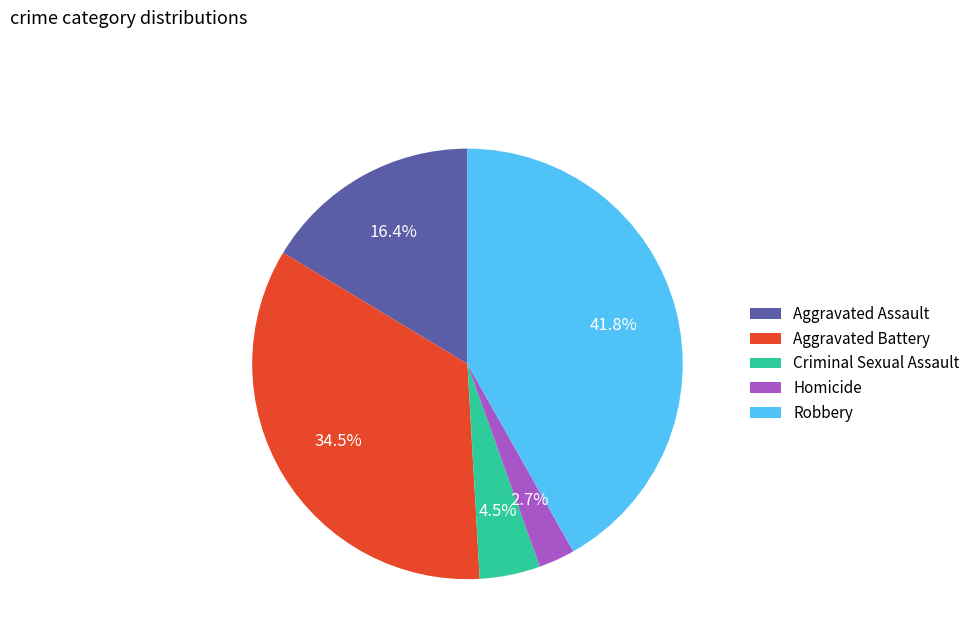

Which slice is the largest?

Robbery